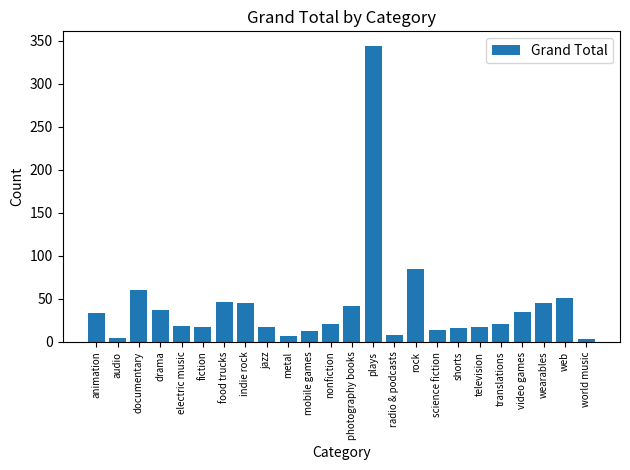

What is the sum of all values?

1000